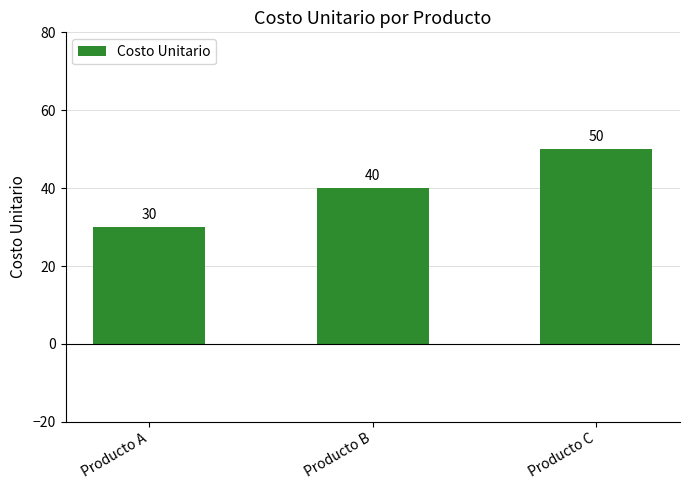

How many bars are there in total?

3